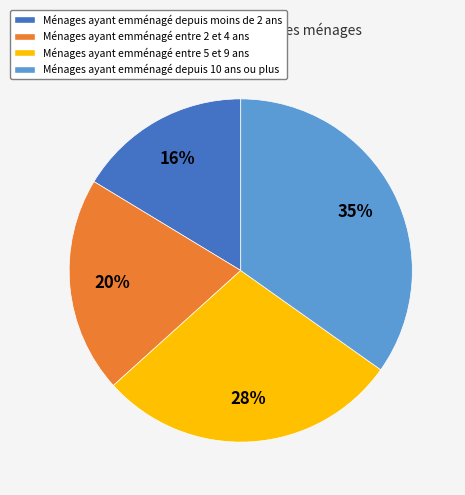

To the nearest percent, what is the average slice percentage?

25%